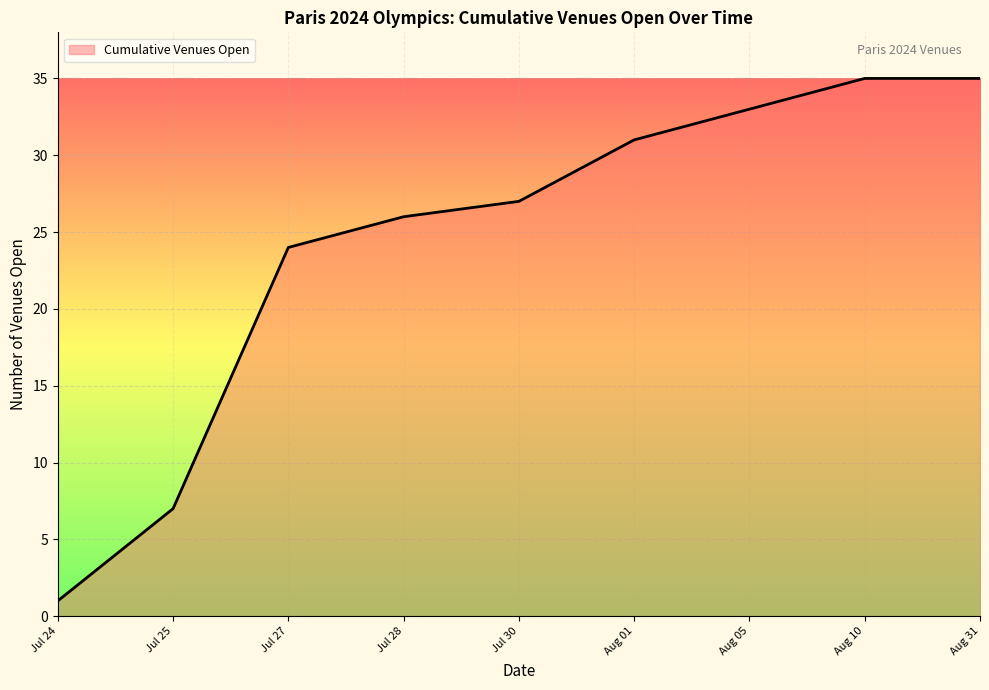

Which has a higher value, Aug 31 or Jul 25?

Aug 31